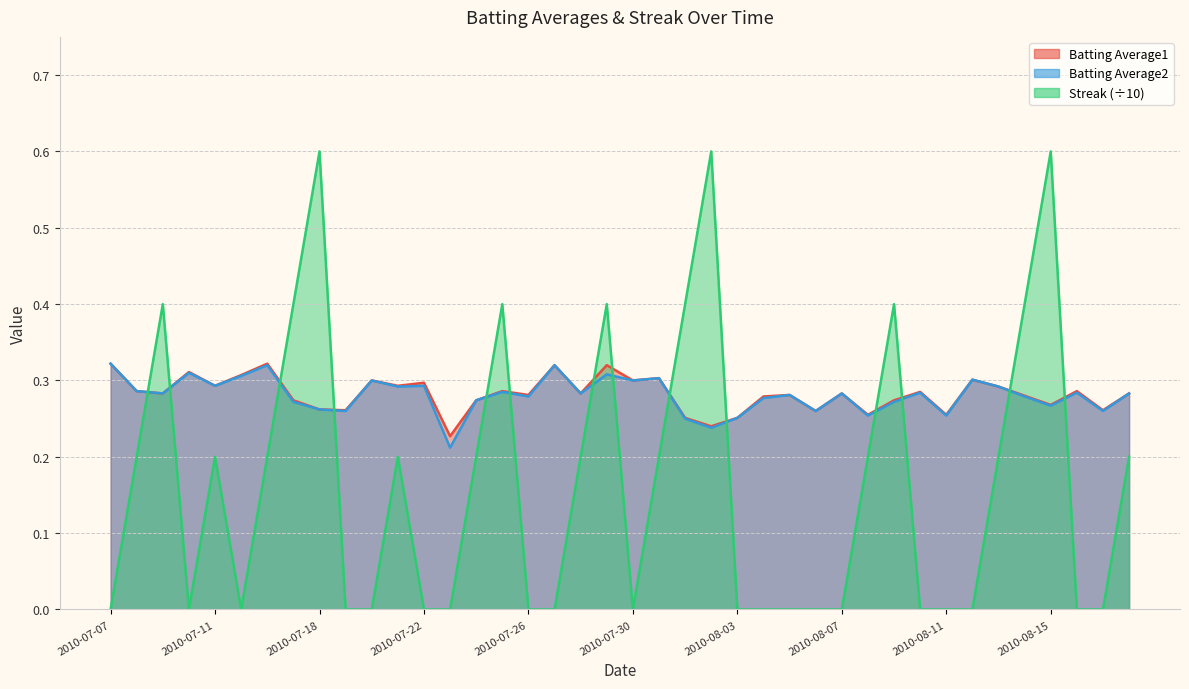

Rank the categories by Streak value from highest to lowest.

2010-07-18, 2010-08-02, 2010-08-15, 2010-07-09, 2010-07-17, 2010-07-25, 2010-07-29, 2010-08-01, 2010-08-09, 2010-08-14, 2010-07-08, 2010-07-11, 2010-07-16, 2010-07-21, 2010-07-24, 2010-07-28, 2010-07-31, 2010-08-08, 2010-08-13, 2010-08-18, 2010-07-07, 2010-07-10, 2010-07-15, 2010-07-19, 2010-07-20, 2010-07-22, 2010-07-23, 2010-07-26, 2010-07-27, 2010-07-30, 2010-08-03, 2010-08-04, 2010-08-05, 2010-08-06, 2010-08-07, 2010-08-10, 2010-08-11, 2010-08-12, 2010-08-16, 2010-08-17